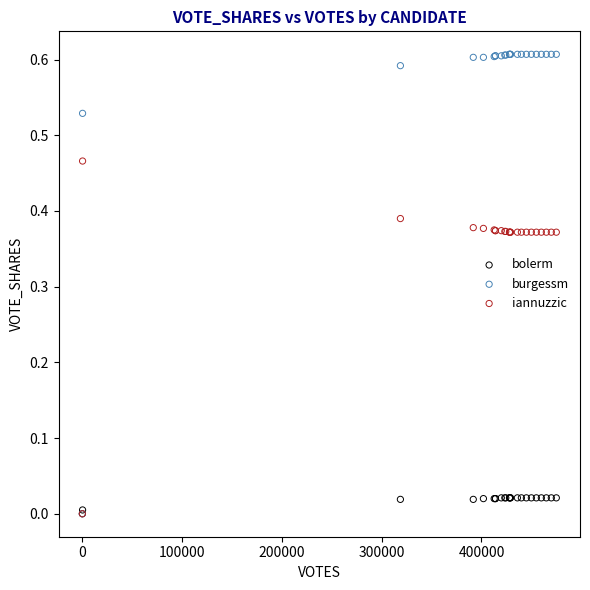

Which series contains the highest Y value?

burgessm